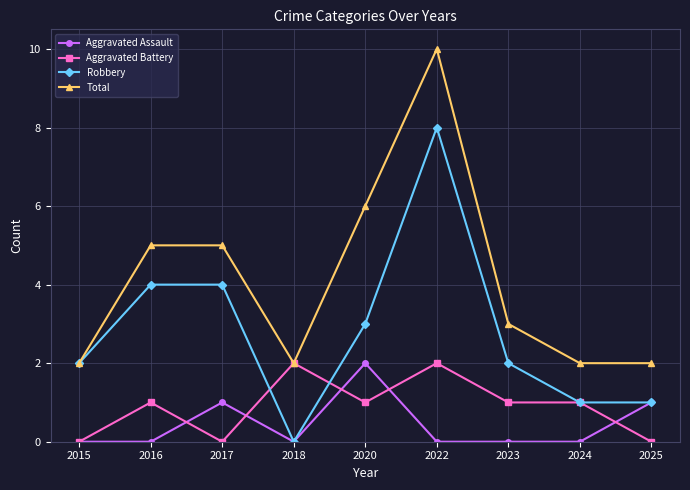

What are all the series names shown in the legend?

Aggravated Assault, Aggravated Battery, Robbery, Total